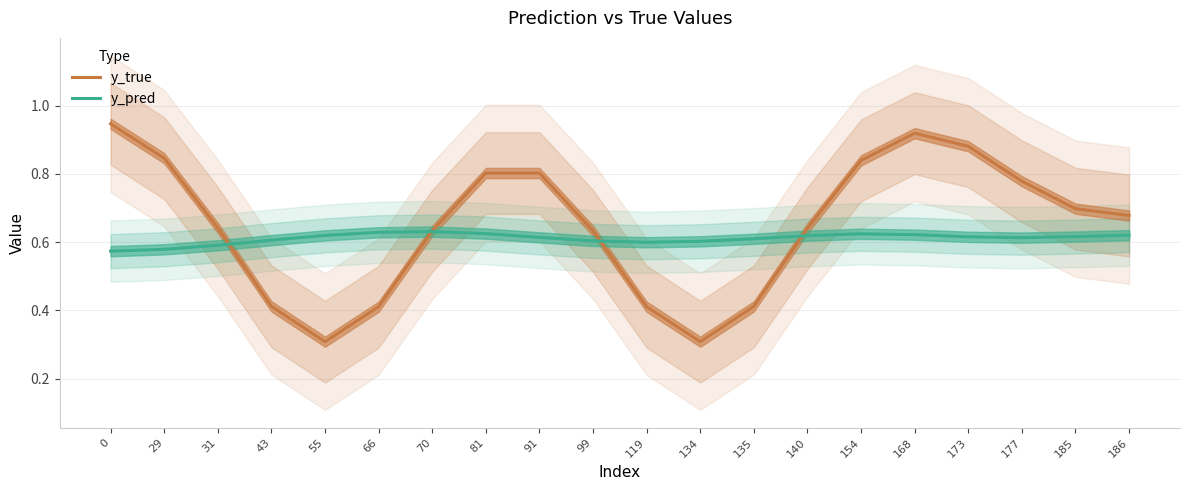

Which category has the lowest value in the y_true series?

55